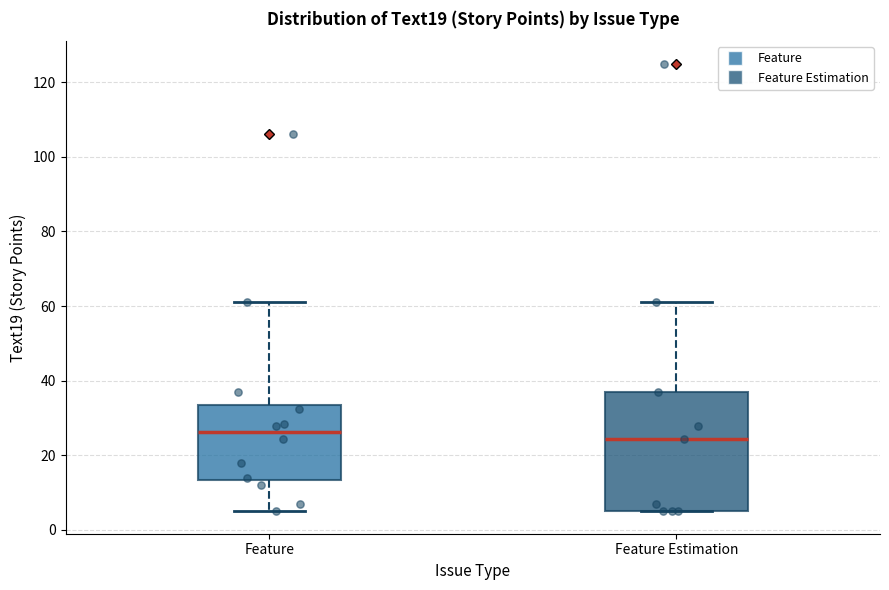

Reading left to right, transcribe this box plot: for each box, give where its median line is, the range the box spans, and where its two whiskers end, as read against the y-axis. The values are not printed on the chart, so give them approximately, as read against the axis.

Feature: median 26, box 14 to 34, whiskers 6 to 62
Feature Estimation: median 24, box 6 to 38, whiskers 6 to 62